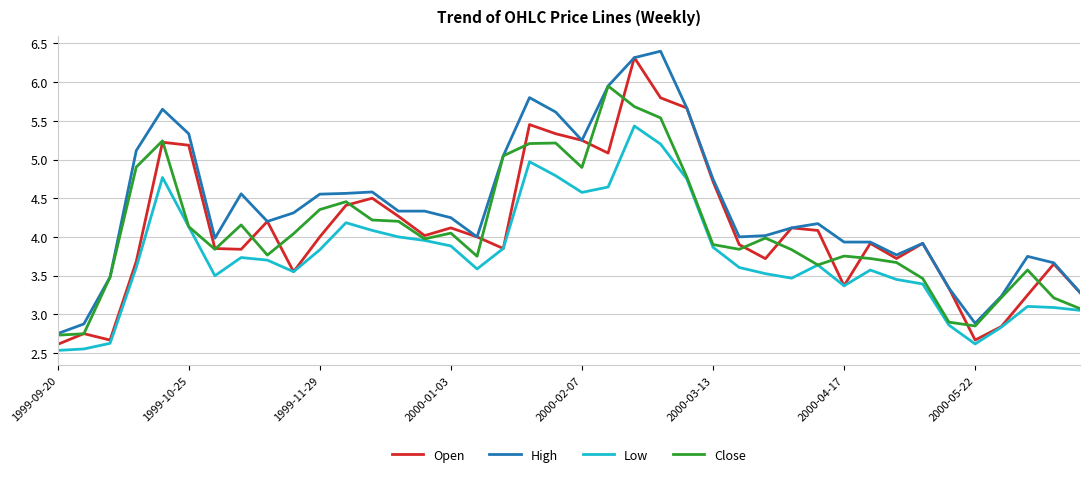

Does the chart have visible grid lines?

Yes